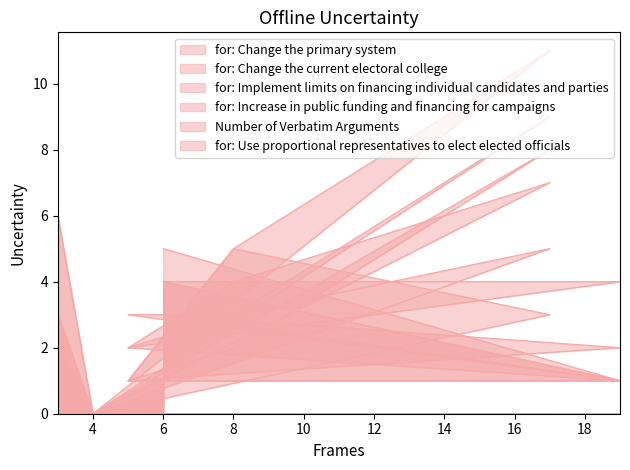

Is it true that for: Use proportional representatives to elect elected officials equals 8 at 6?

False